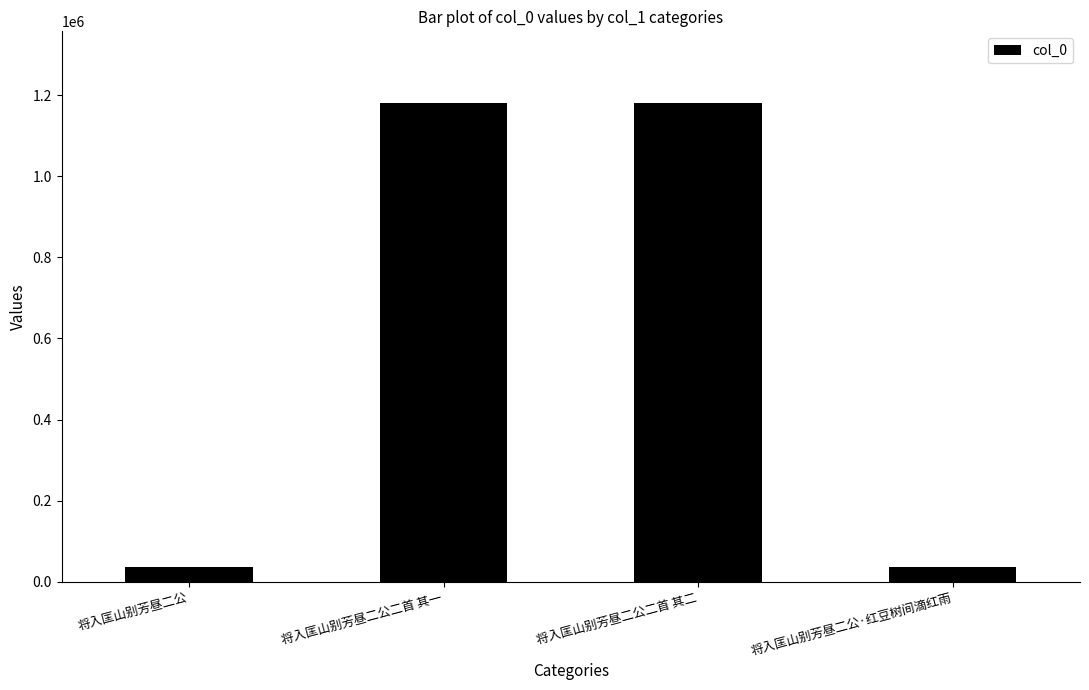

What is the label of the 3rd bar from the left?

将入匡山别芳昼二公二首 其二